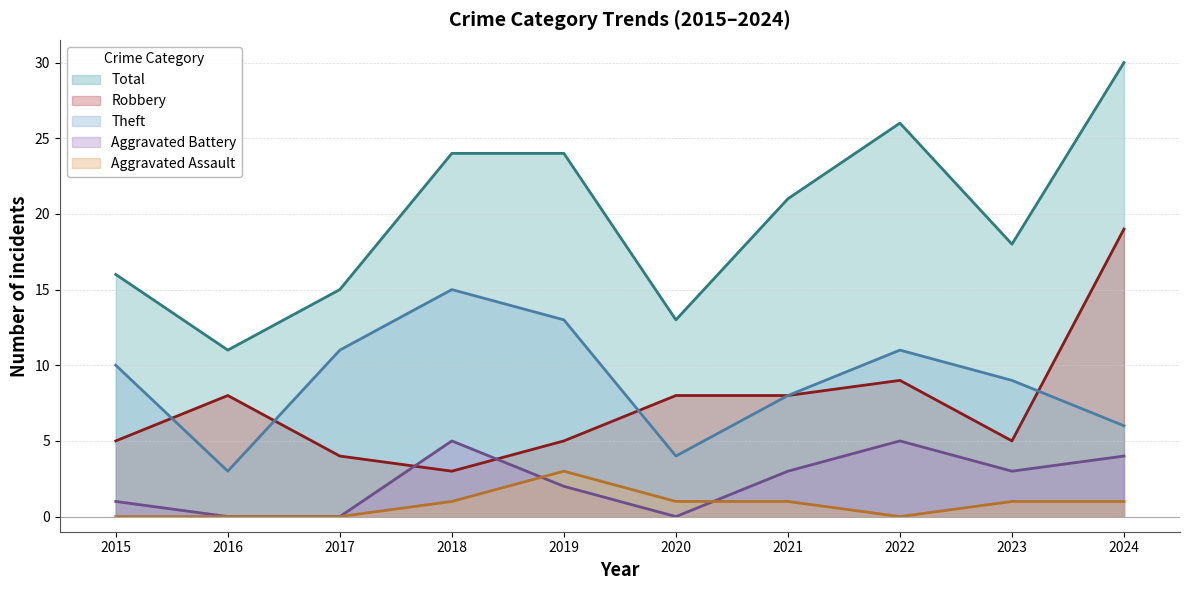

What is the value of the Total point at the 3rd from the left?

15